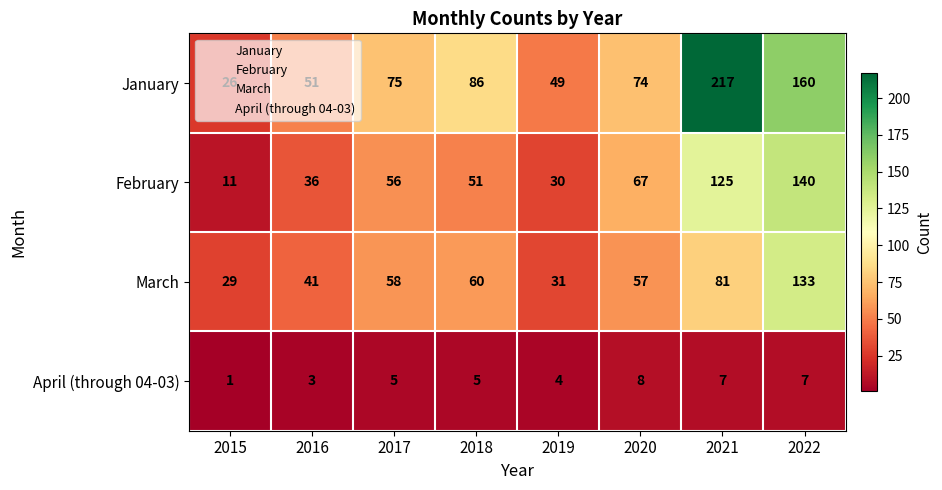

List the series in order of their peak value, lowest first.

April (through 04-03), March, February, January